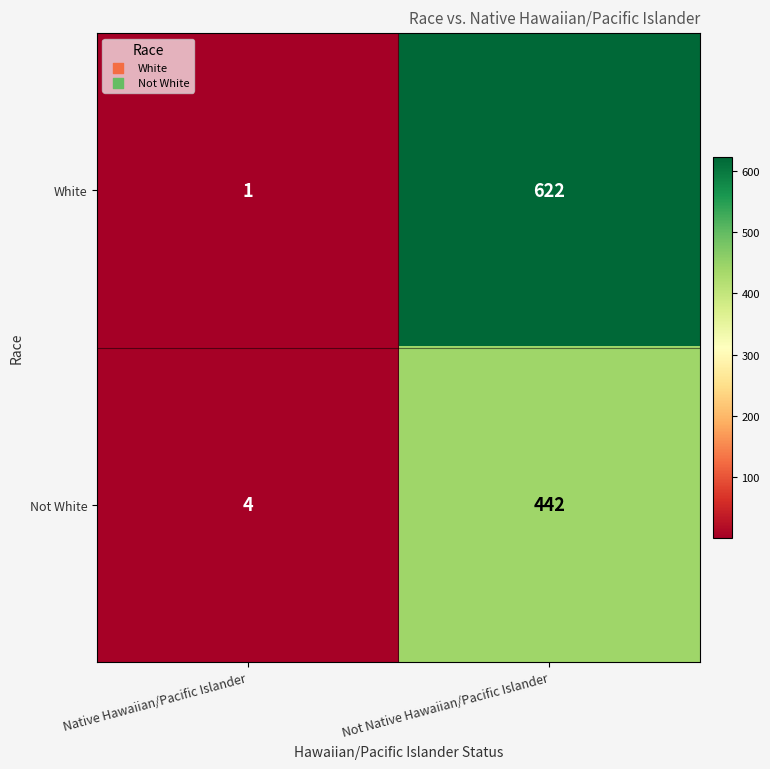

Reading left to right, what are all the values shown in this chart?

White: Native Hawaiian/Pacific Islander=1	Not Native Hawaiian/Pacific Islander=622
Not White: Native Hawaiian/Pacific Islander=4	Not Native Hawaiian/Pacific Islander=442